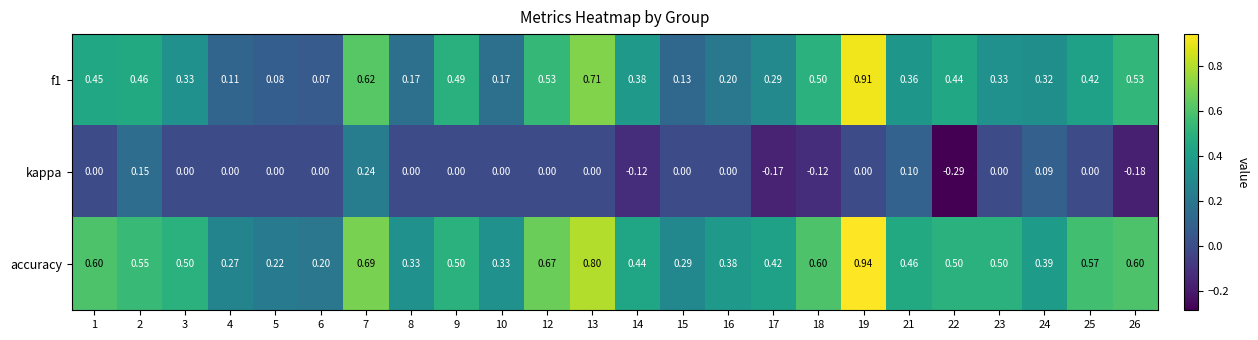

Which series has the largest total across all categories?

accuracy